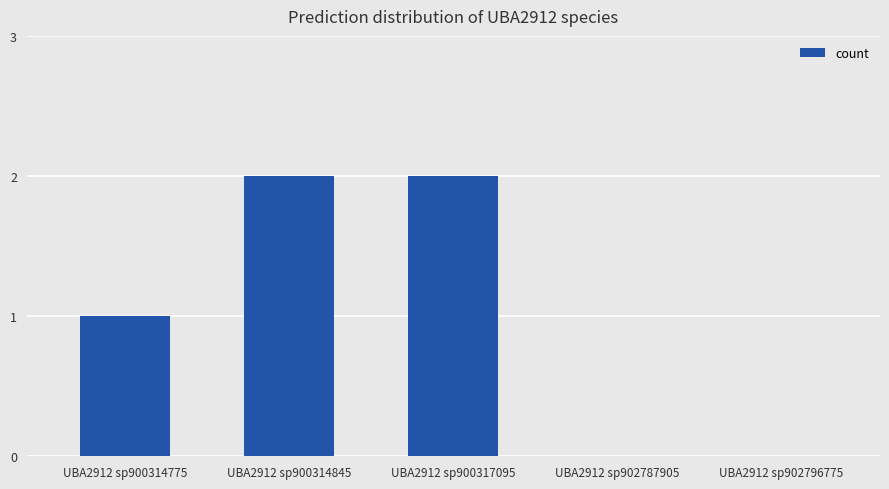

Is it true that the value at UBA2912 sp900314775 is 1?

True